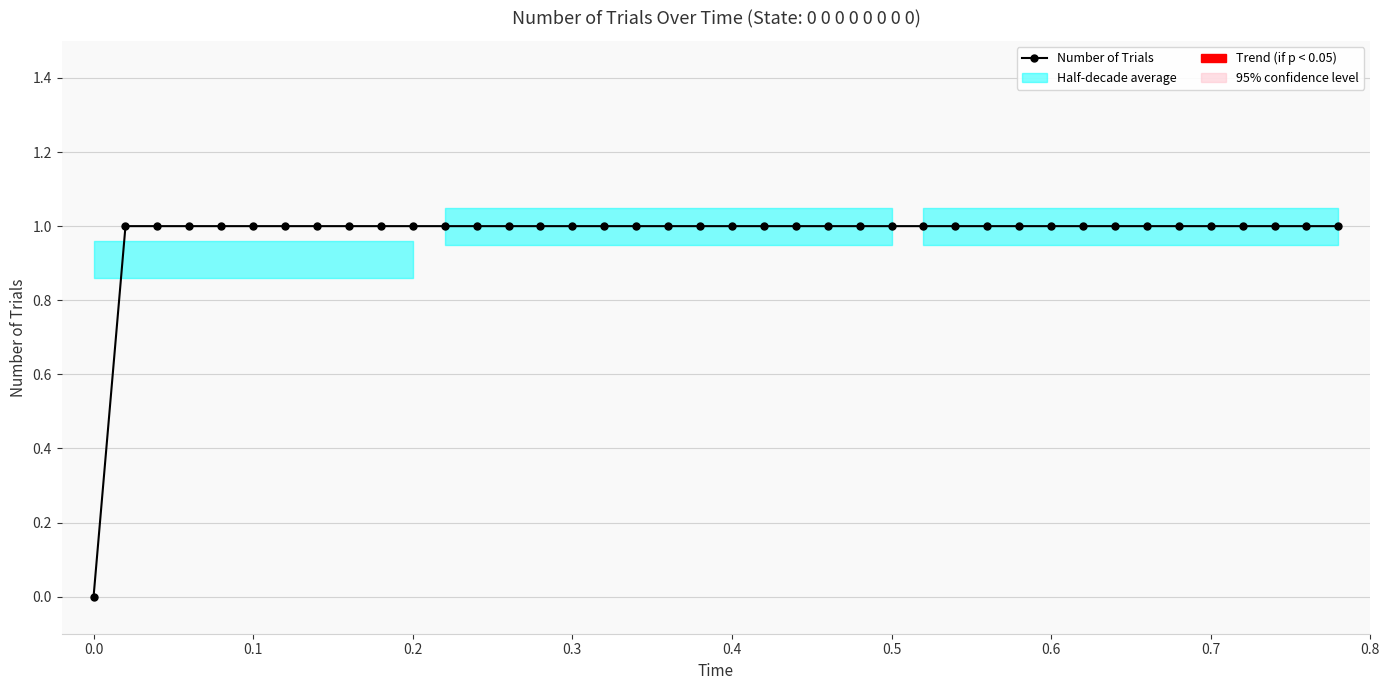

How many lines are shown in the chart?

1